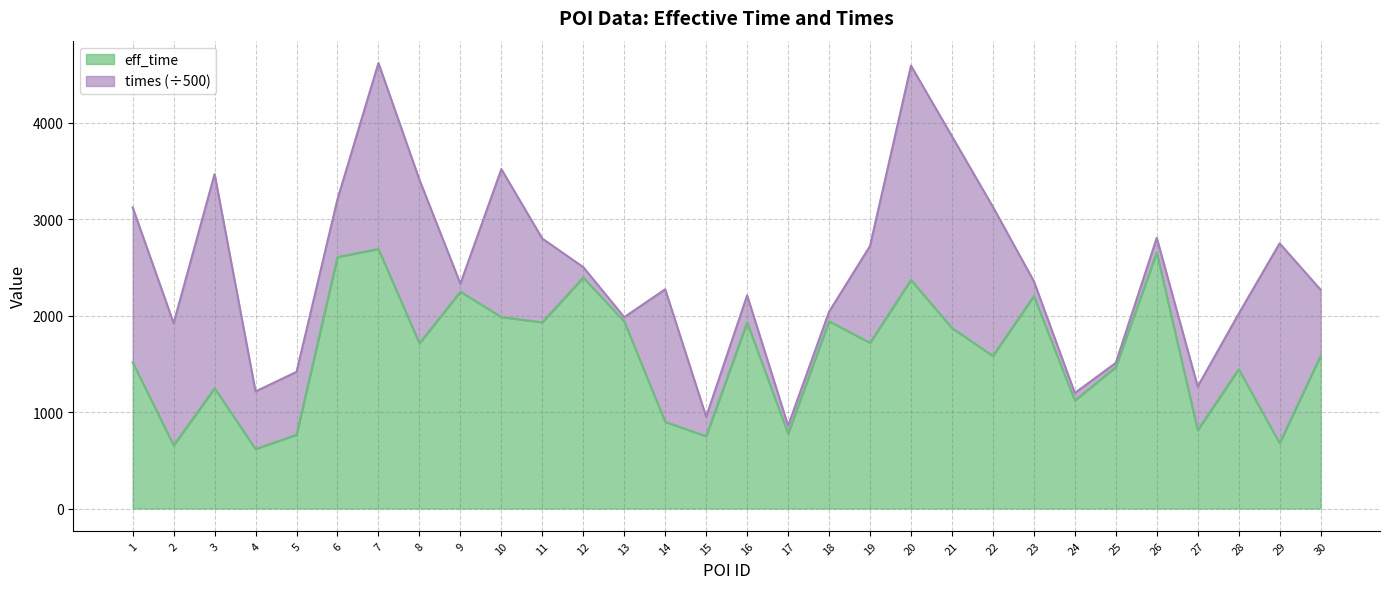

What is the greatest value displayed?

2691